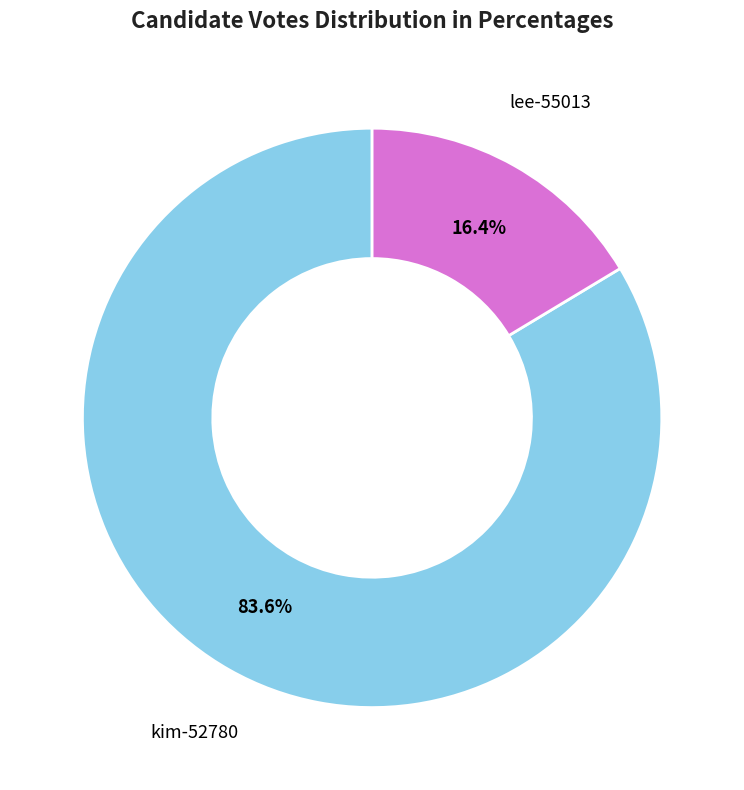

Count the number of slices in the pie.

2